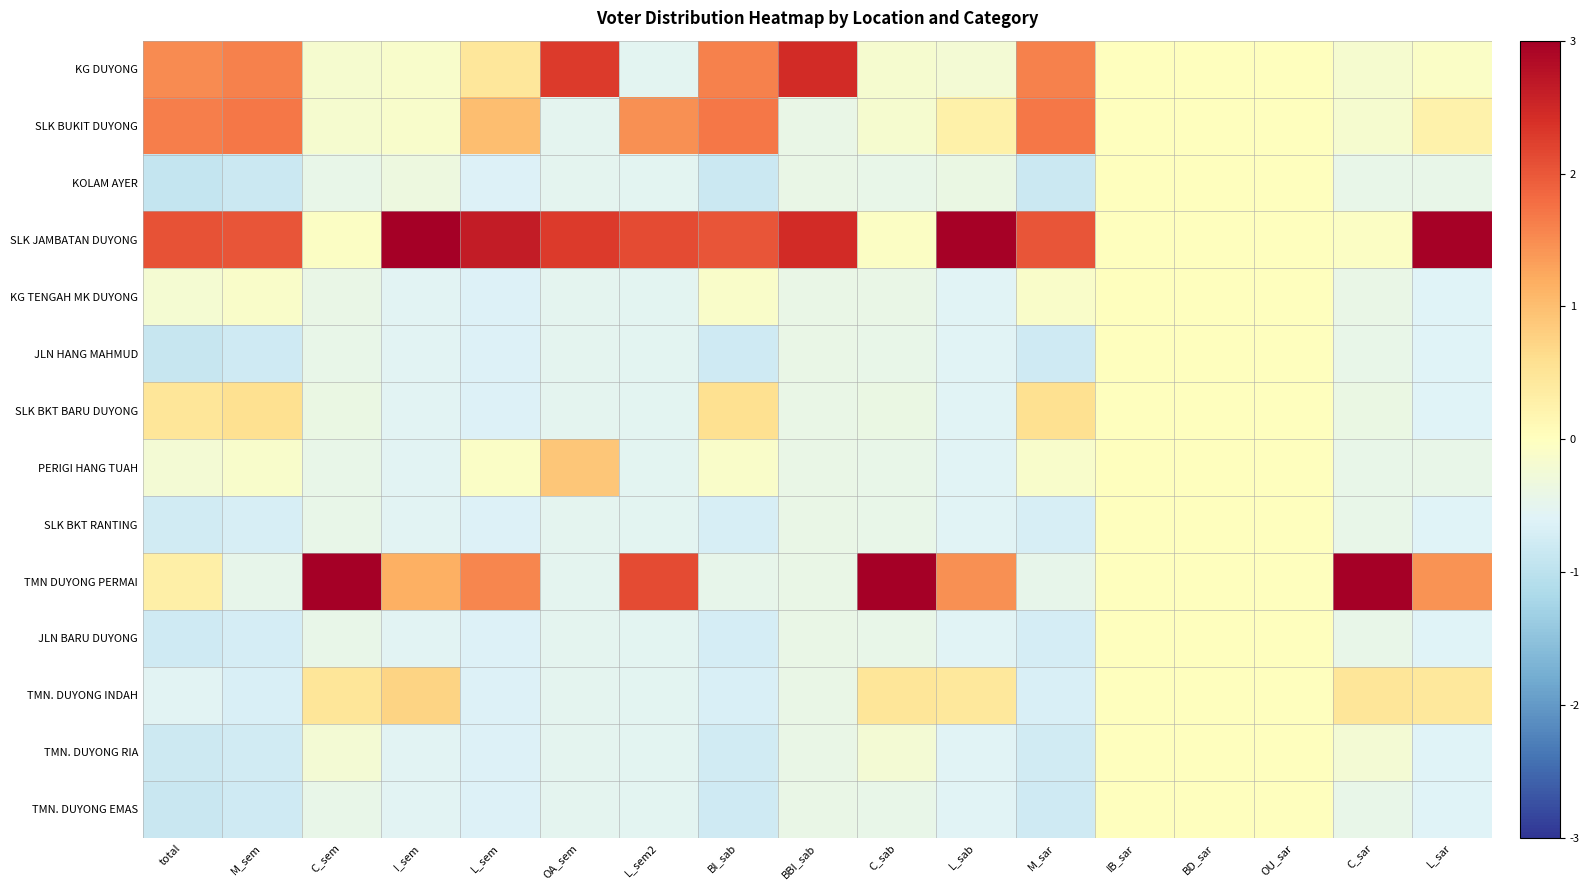

List the series in order of their peak value, highest first.

TMN DUYONG PERMAI, SLK JAMBATAN DUYONG, KG DUYONG, SLK BUKIT DUYONG, PERIGI HANG TUAH, TMN. DUYONG INDAH, SLK BKT BARU DUYONG, KOLAM AYER, KG TENGAH MK DUYONG, JLN HANG MAHMUD, SLK BKT RANTING, JLN BARU DUYONG, TMN. DUYONG RIA, TMN. DUYONG EMAS